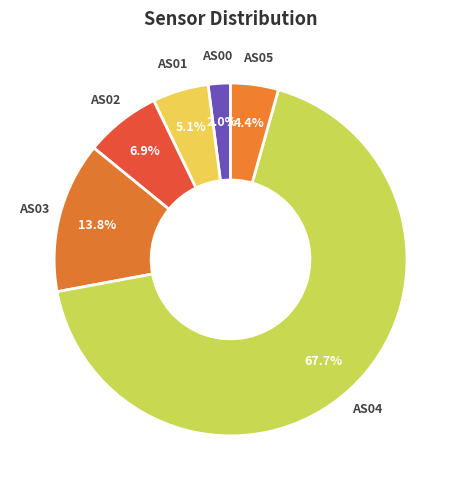

How many slices are in this pie chart?

6